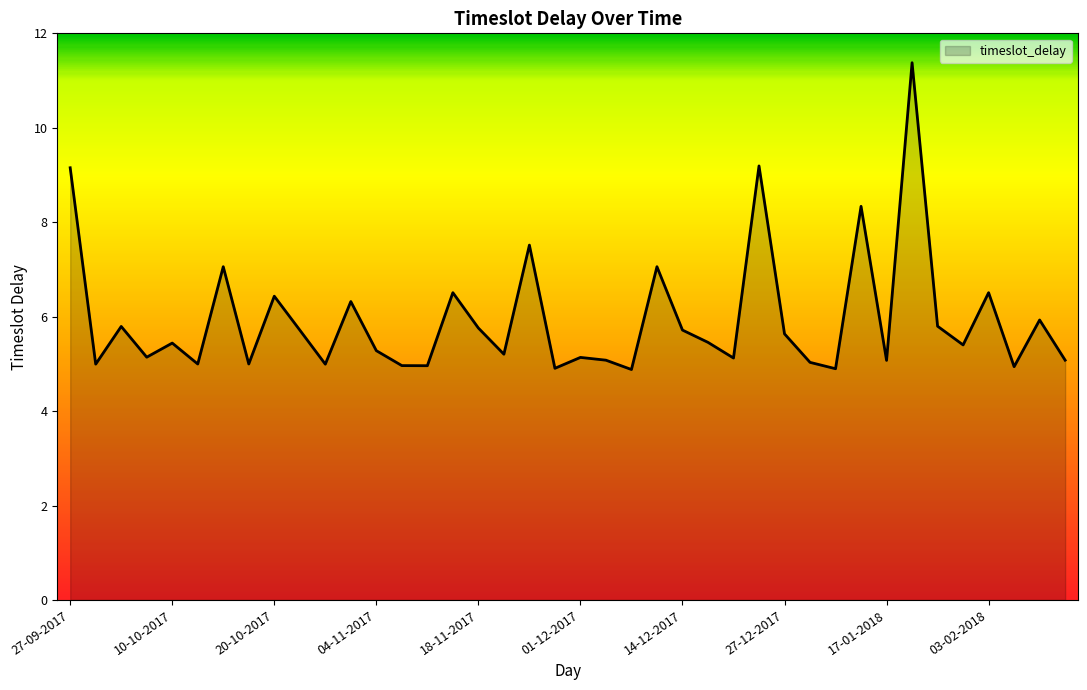

What is the greatest value displayed?

11.4